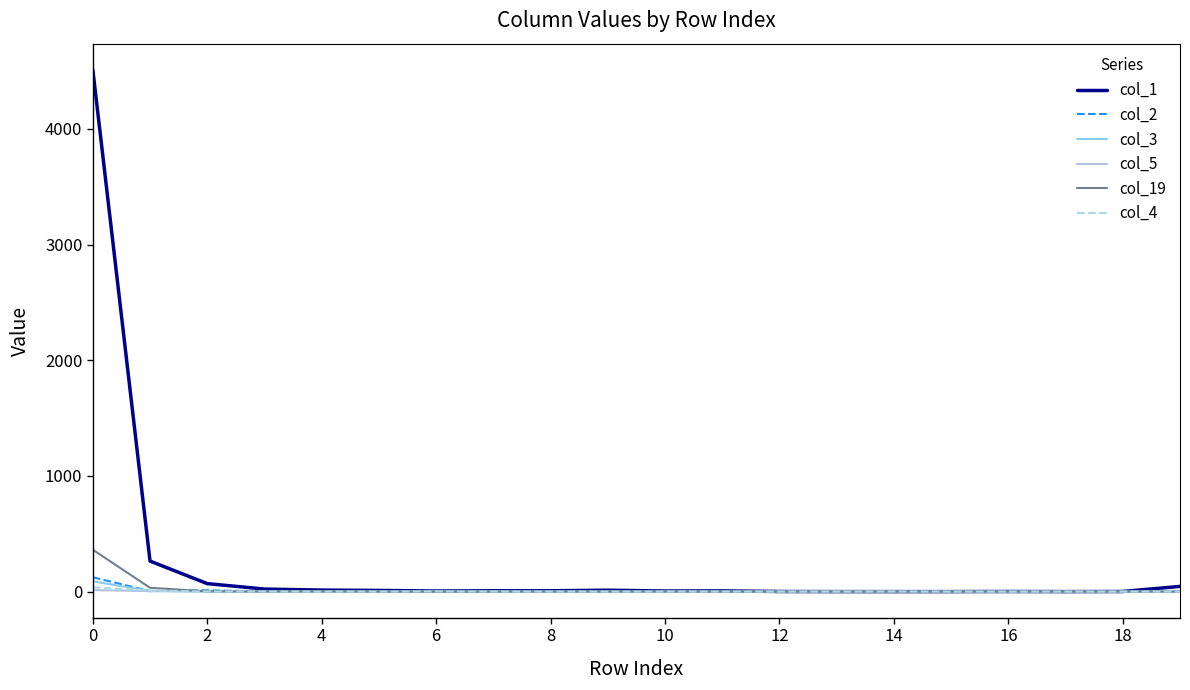

Does the chart have visible grid lines?

No